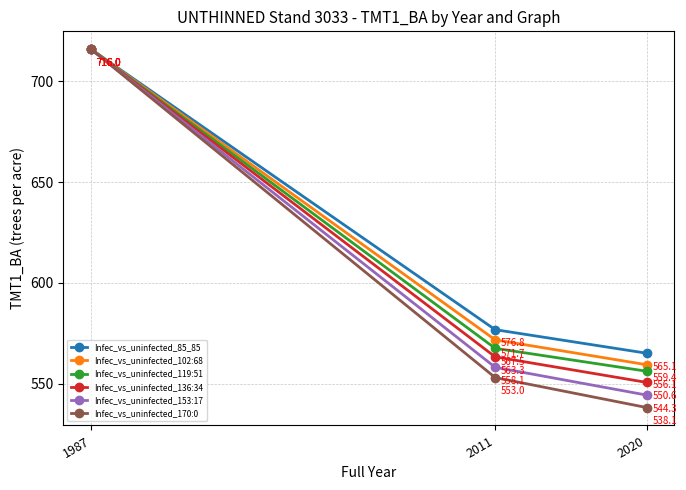

Which series has the largest range (max minus min)?

Infec_vs_uninfected_170:0